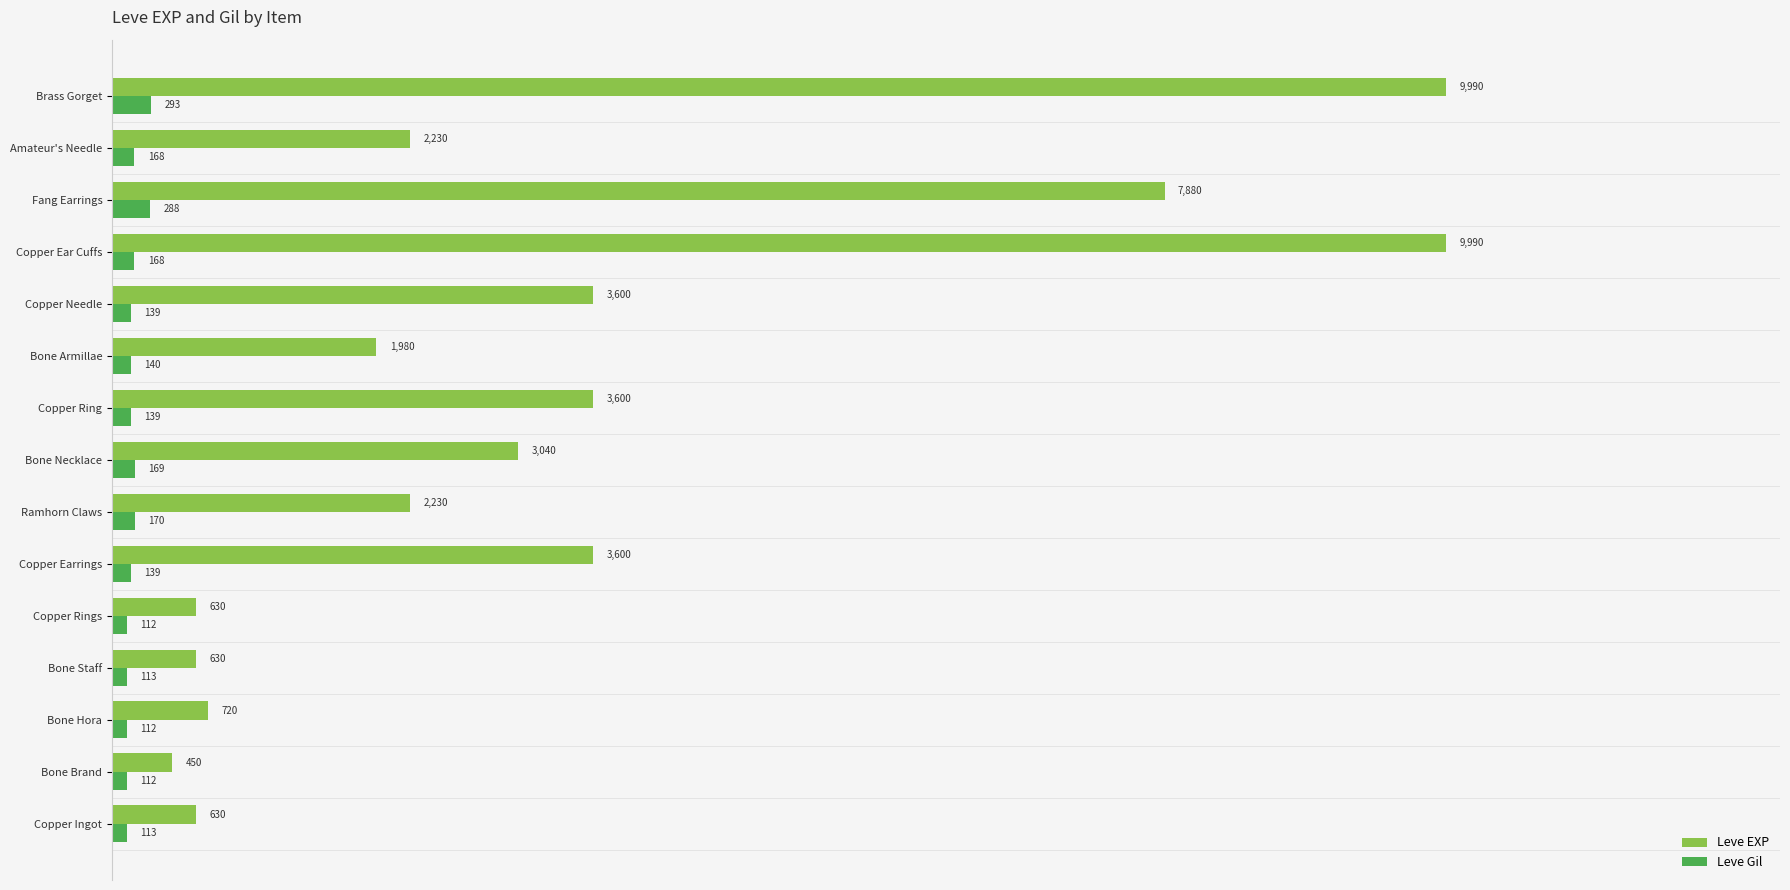

What is the sum of all Leve EXP values?

51200